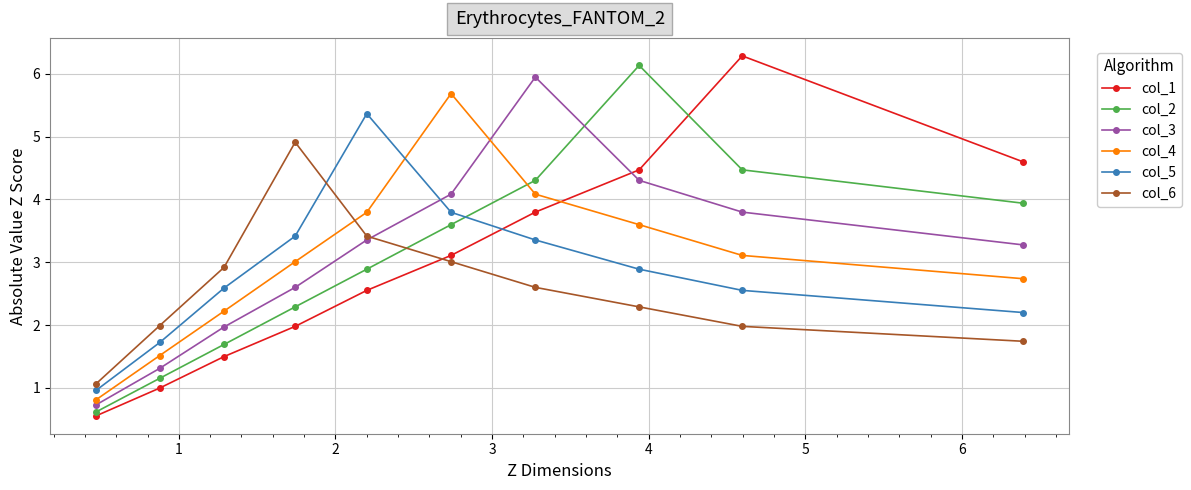

What is the value of the col_6 point at the 6th from the left?

3.0